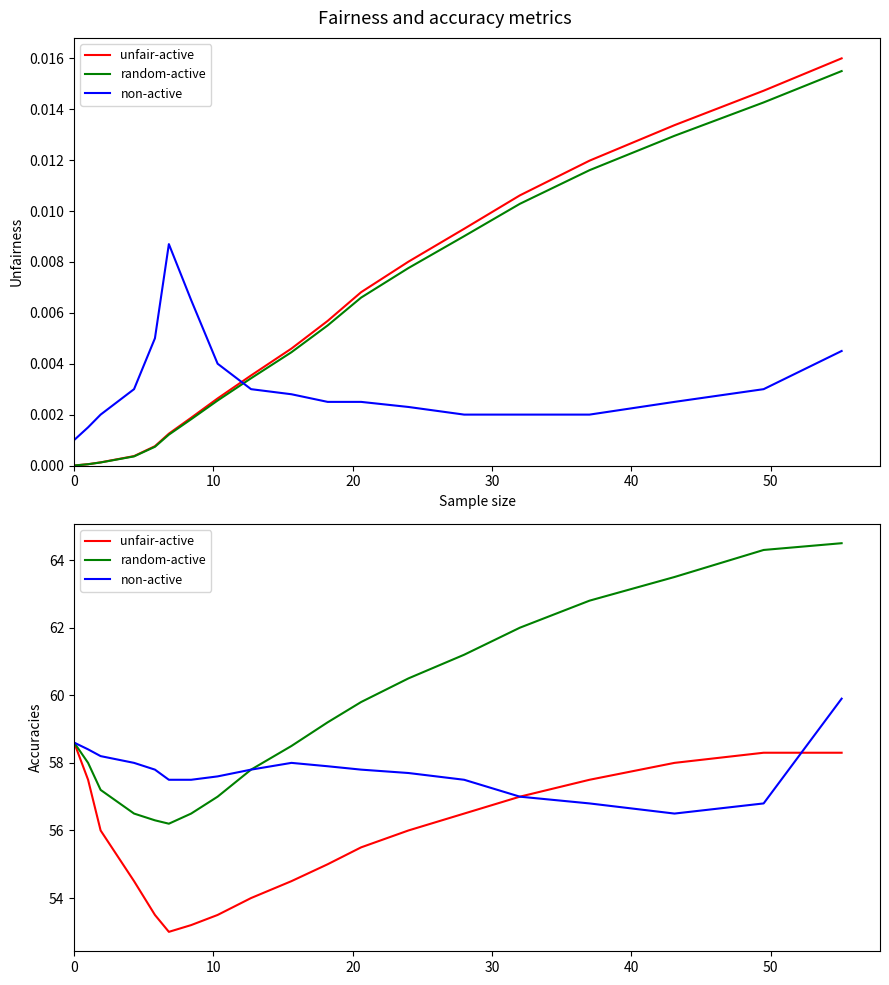

The unfair-active series shows 22.1 at 60. True or false?

False